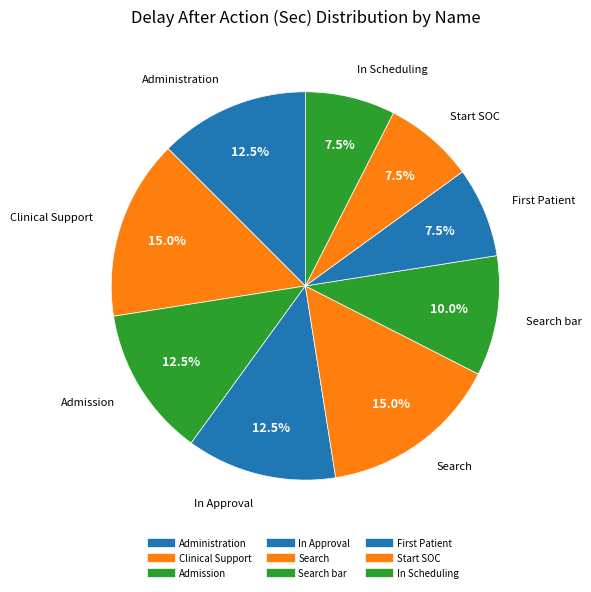

Count the number of slices in the pie.

9